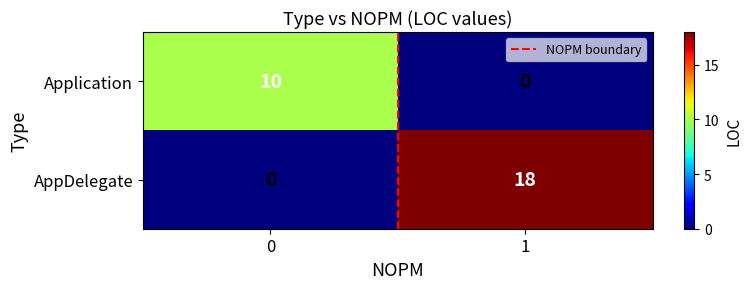

What is the difference between the maximum and minimum values in the AppDelegate series?

18